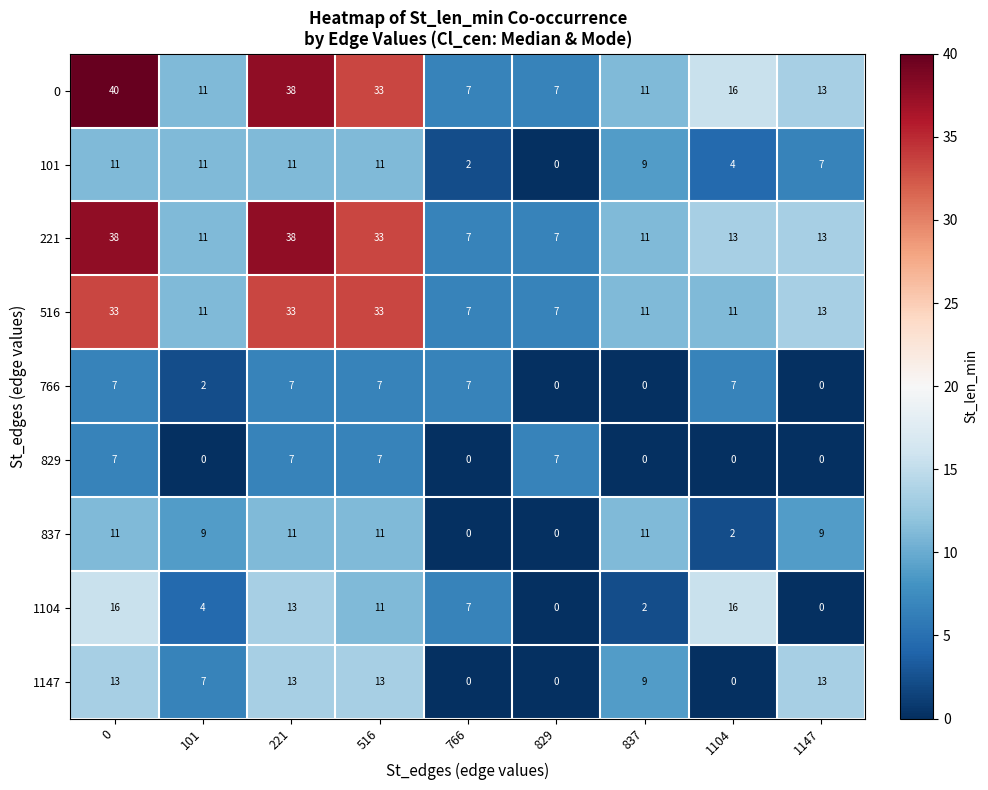

Read the 0 value at 516, to the nearest 10.

30